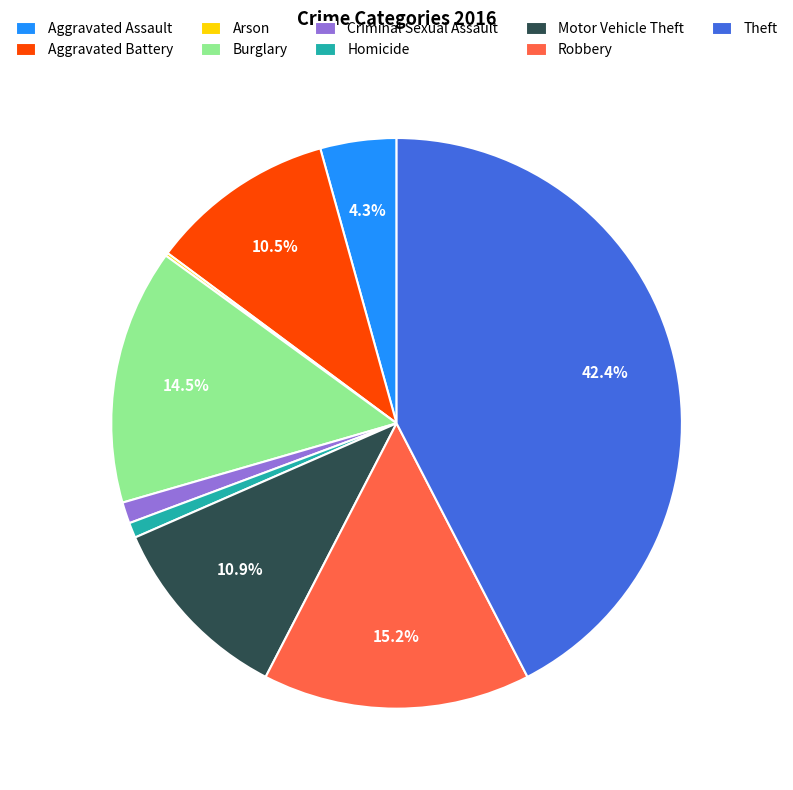

Which has a higher value, Aggravated Battery or Burglary?

Burglary